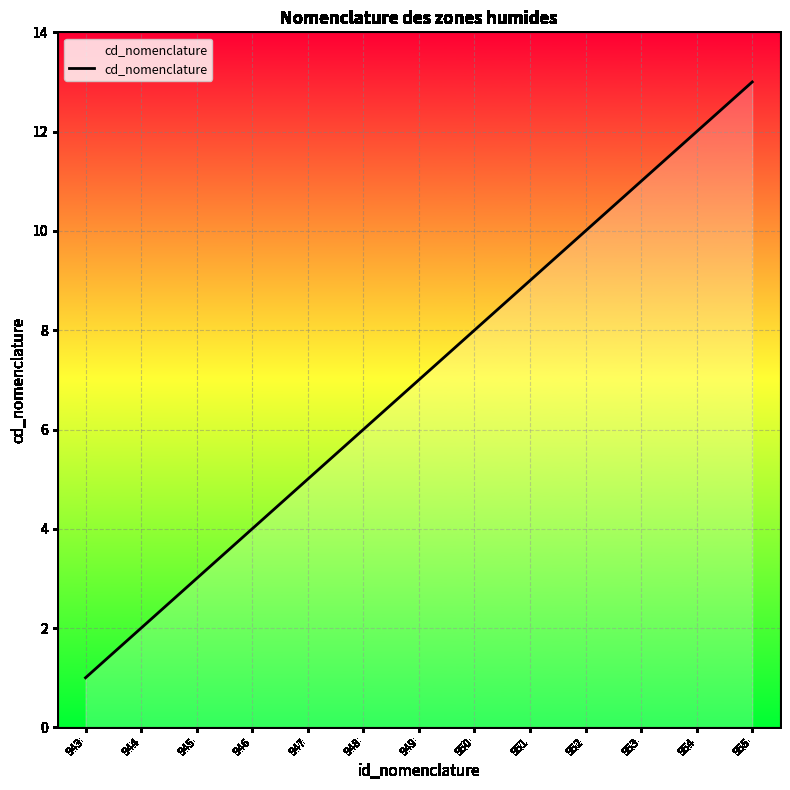

How many lines are shown in the chart?

1